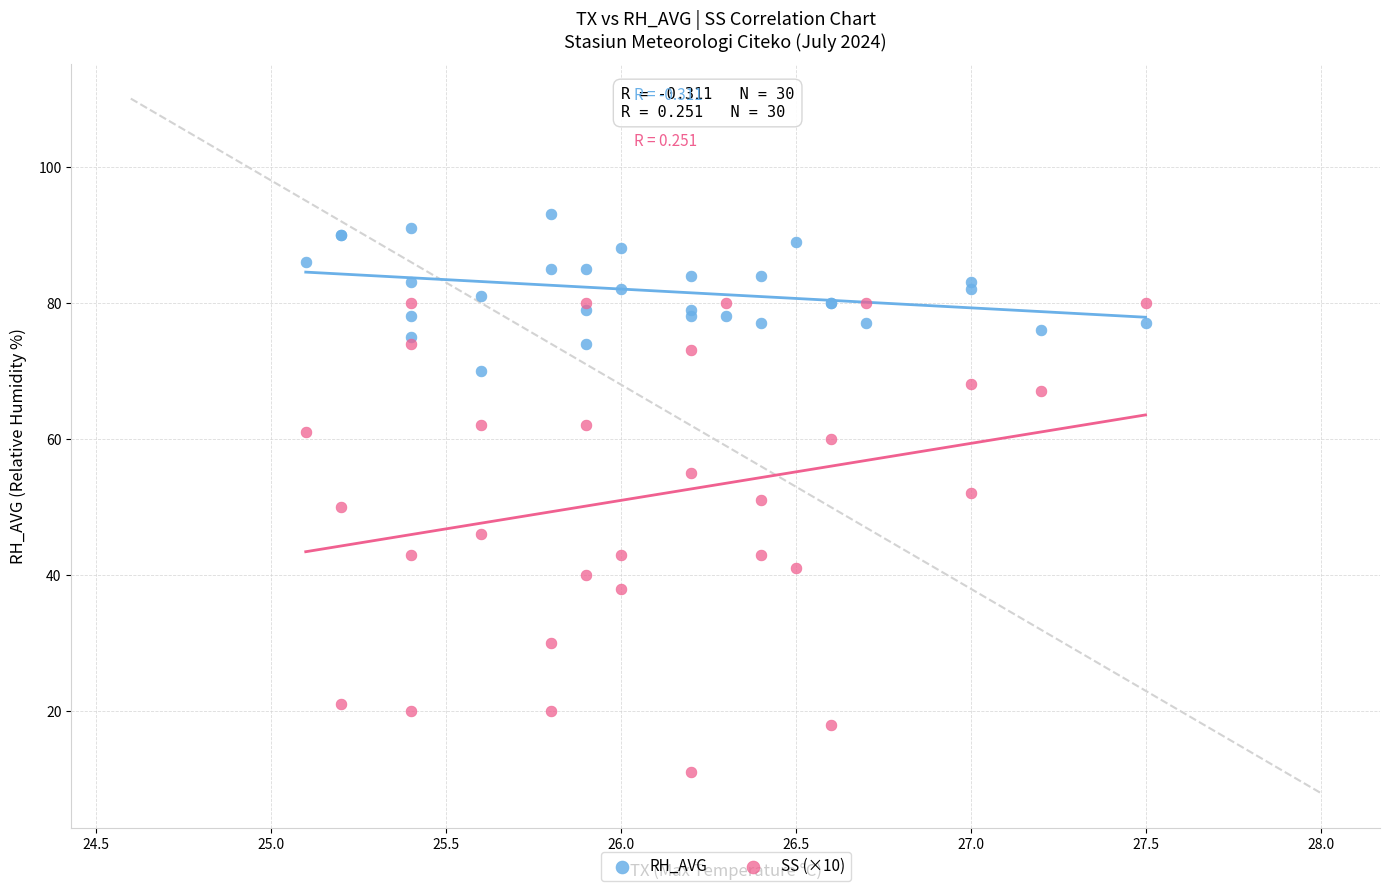

Which series reaches the maximum Y coordinate?

RH_AVG